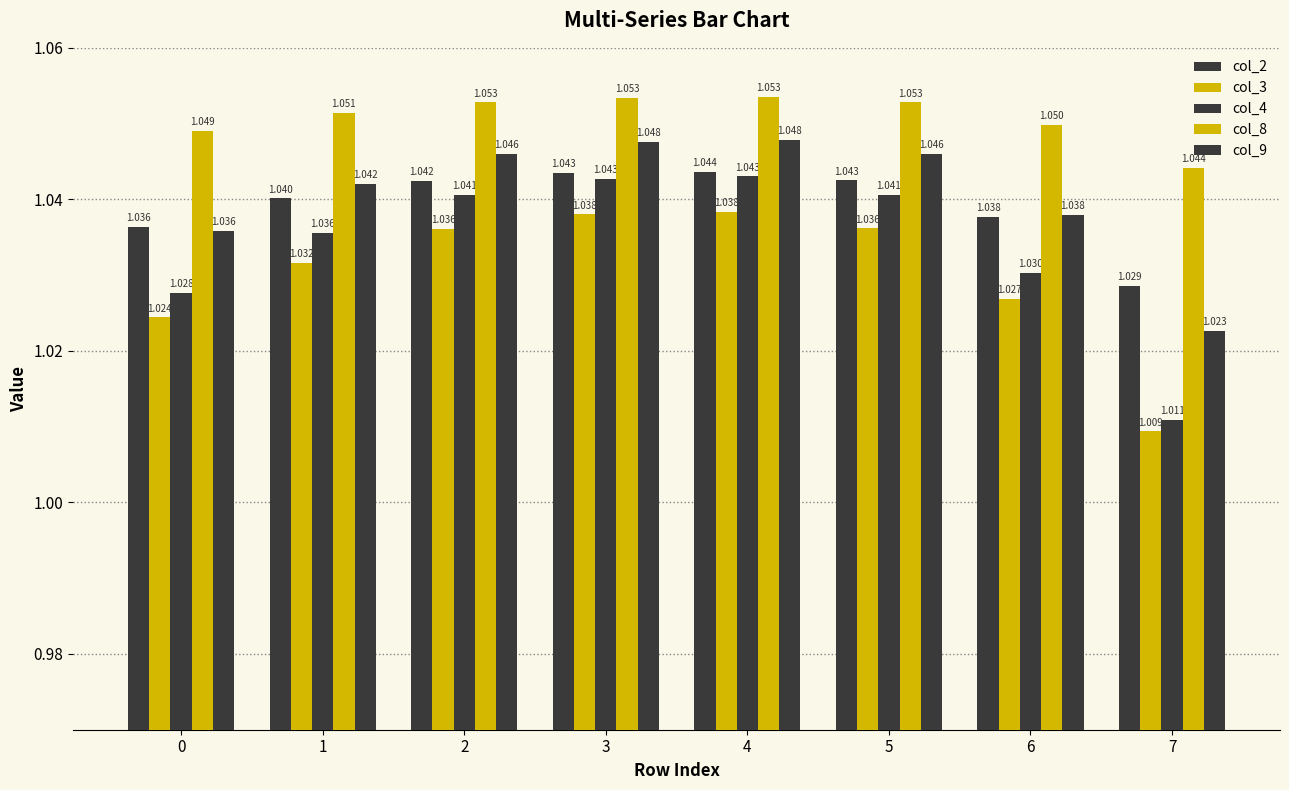

At which label does col_9 reach its minimum?

7